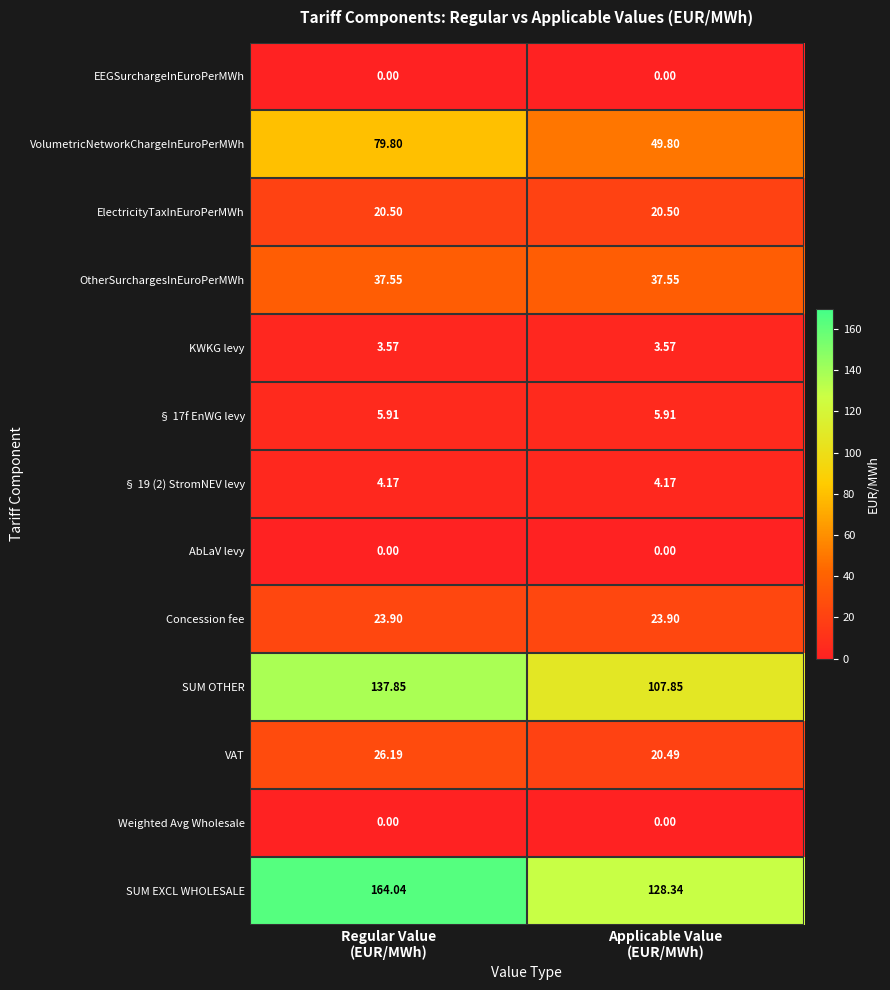

At how many categories does at least one series exceed 94?

2